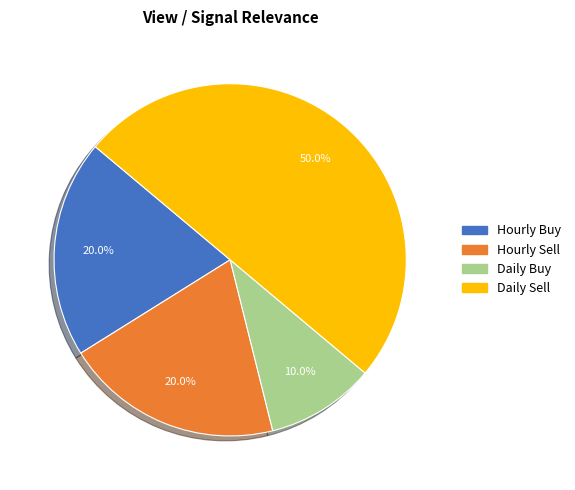

How many slices are in this pie chart?

4